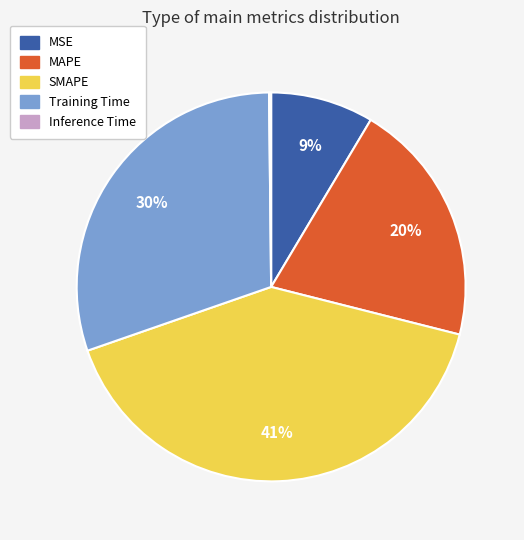

Is it true that Training Time is 30% of the pie?

True